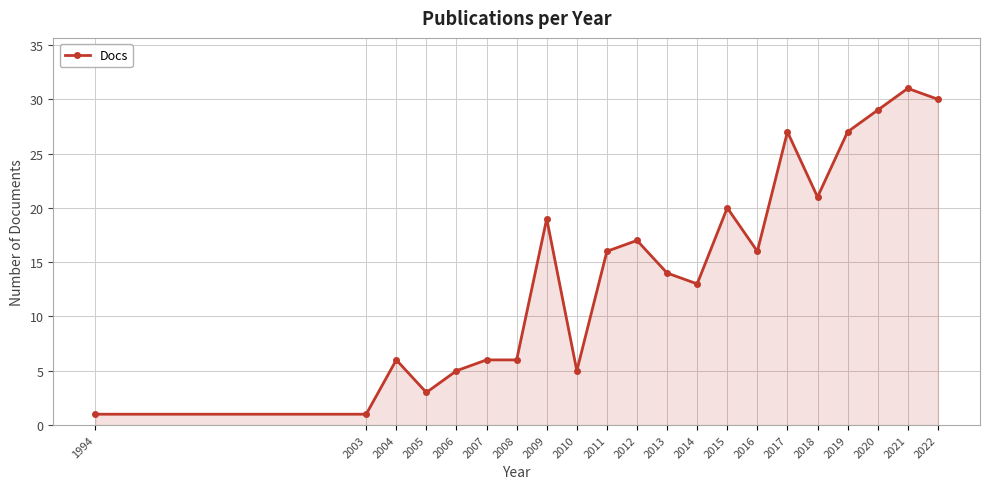

Where does the data first go above 16?

2009